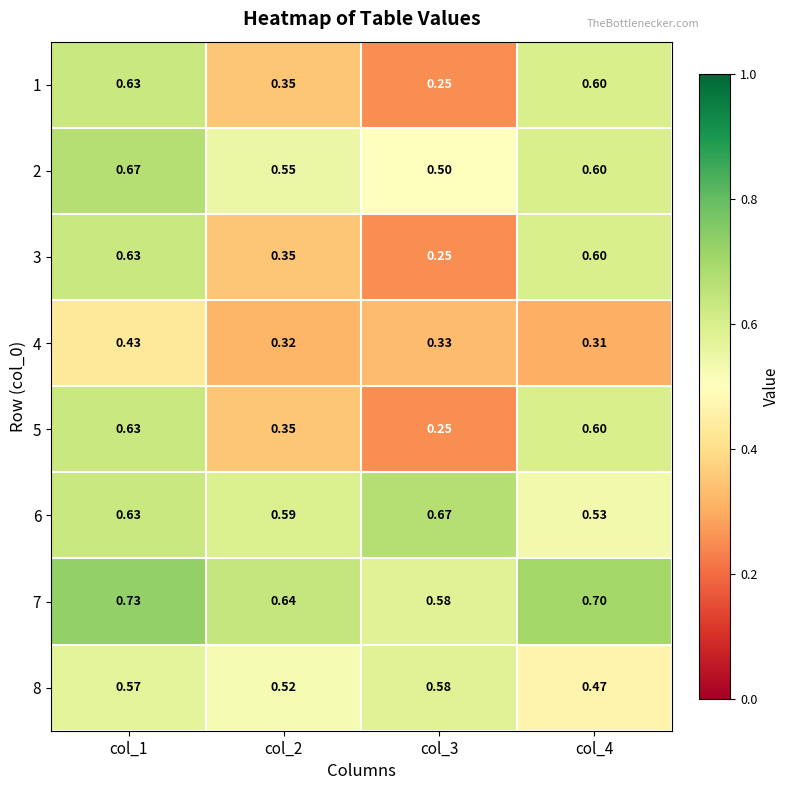

Is the value of 5 at col_4 greater than the value of 4 at col_1?

Yes